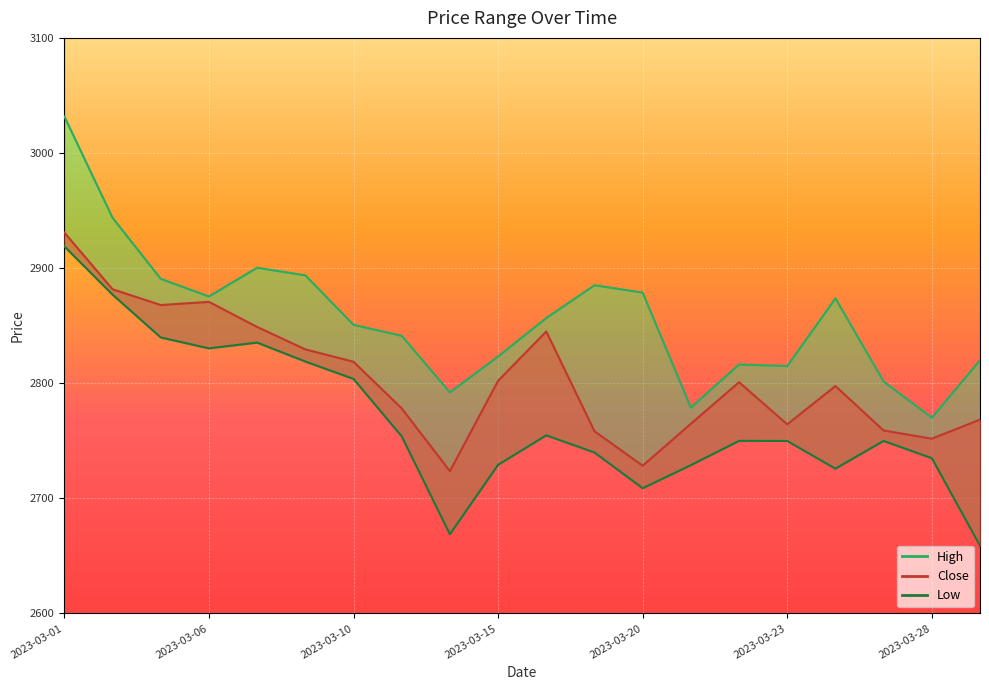

What is the value of the Close point at the 4th from the left?

2870.7